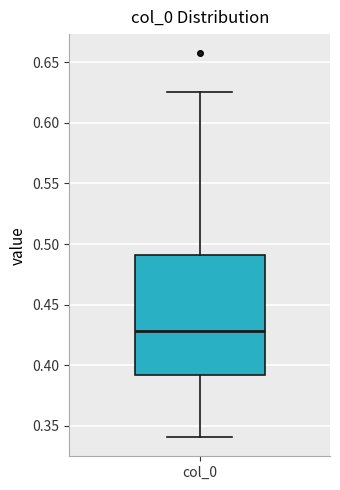

Read this box plot against the y-axis: the position of the median line, the range covered by the box, and the ends of both whiskers. The values are not printed on the chart, so give them approximately, as read against the axis.

median 0.430, box 0.390 to 0.490, whiskers 0.340 to 0.625